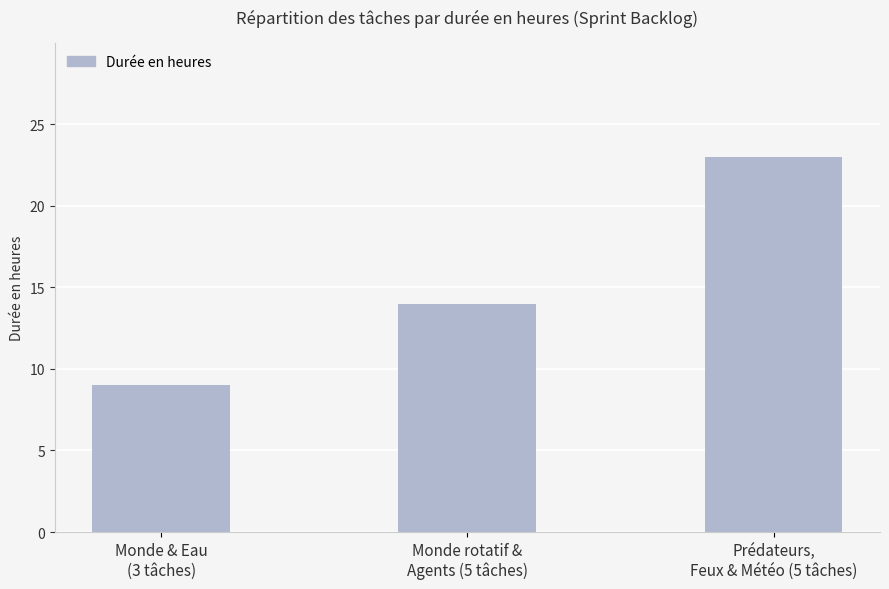

Are the bars horizontal?

No